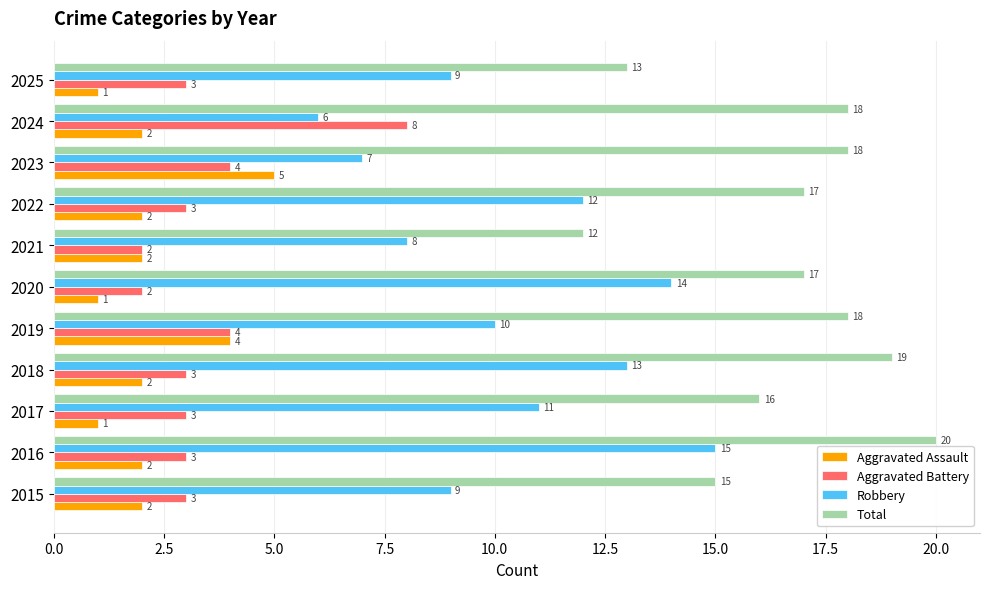

What is the sum of the Aggravated Assault values at 2015 and 2019?

6